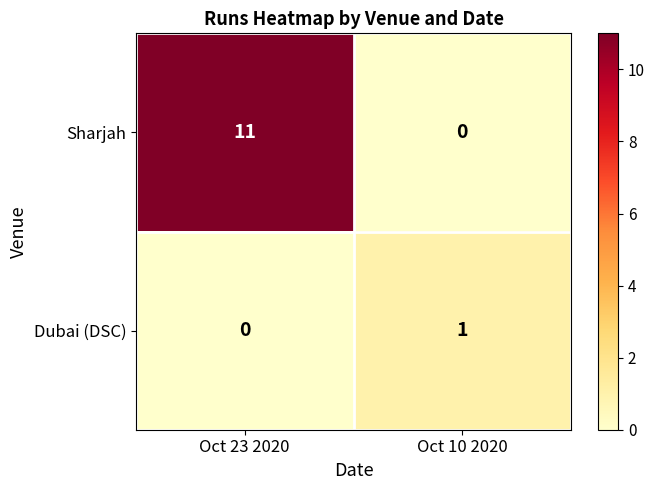

The Sharjah series shows -4 at Oct 10 2020. True or false?

False